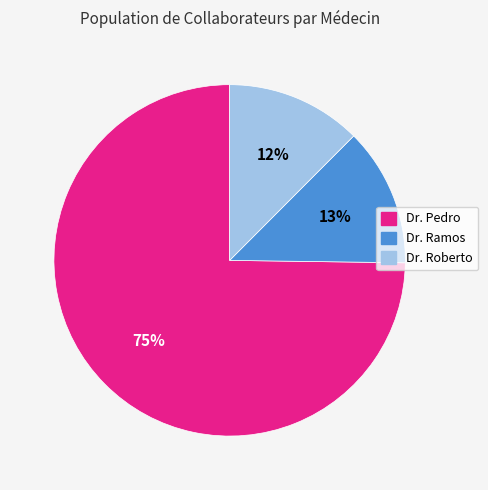

What percentage is the Dr. Pedro slice, to the nearest percent?

75%